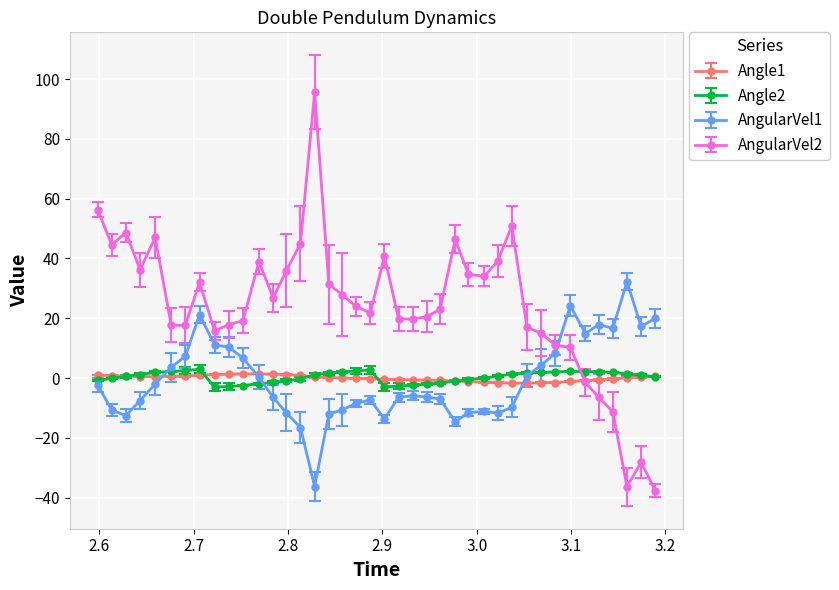

What is the sum of all AngularVel2 values?

960.9